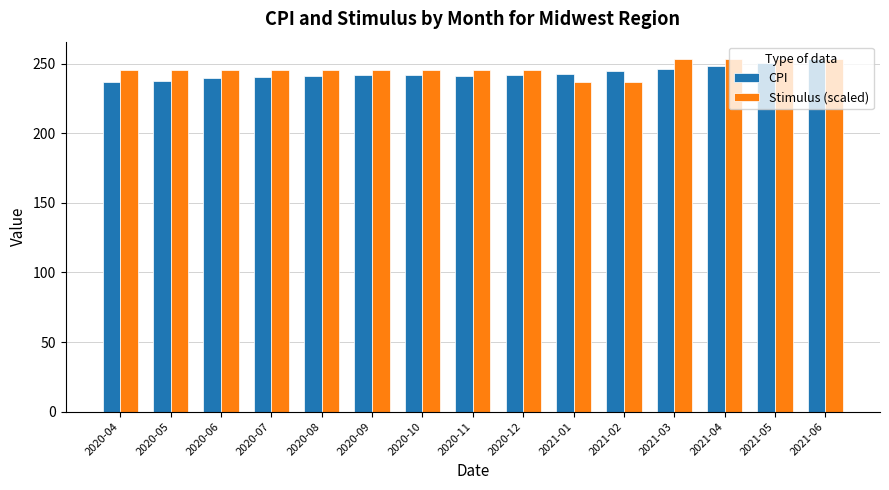

What is the smallest value displayed?

236.5